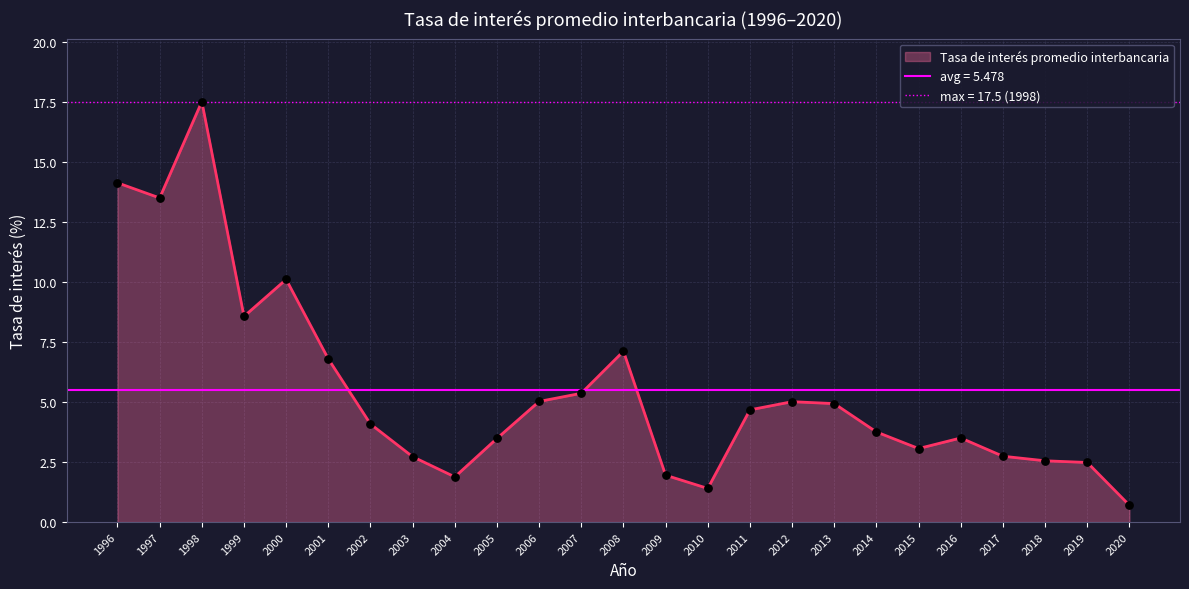

Which has a higher value, 2008 or 2005?

2008